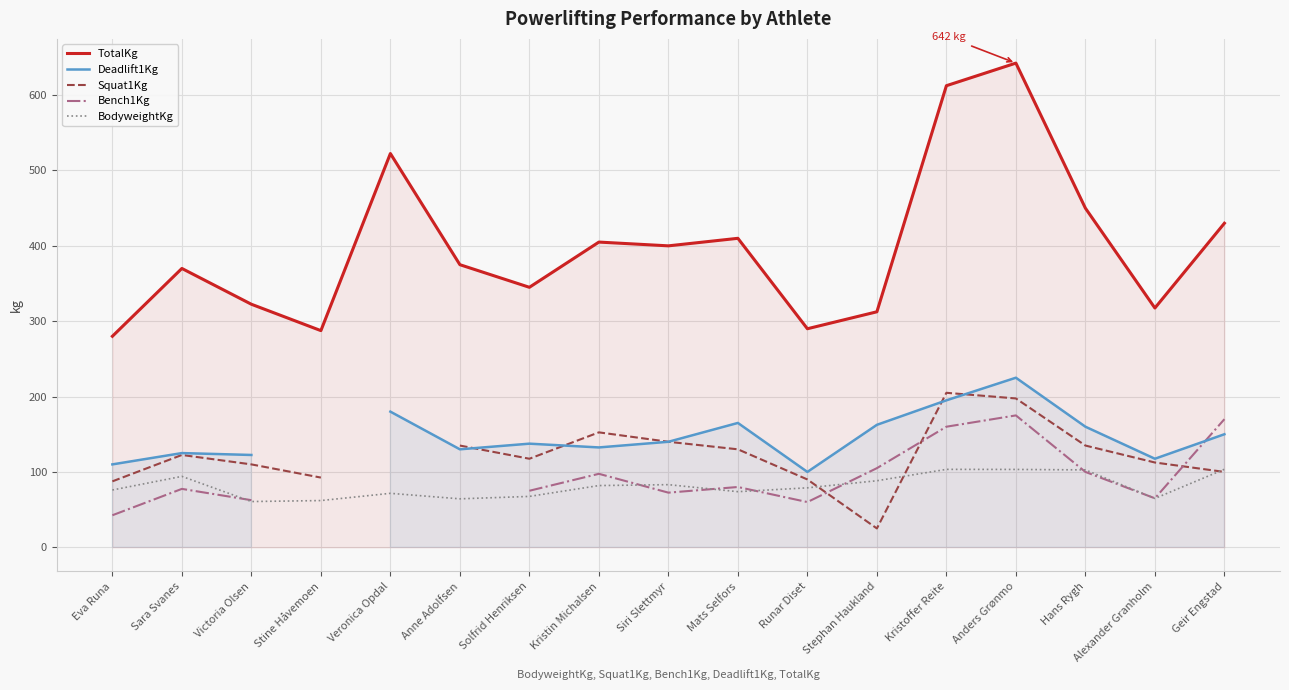

Which series has the largest range (max minus min)?

TotalKg